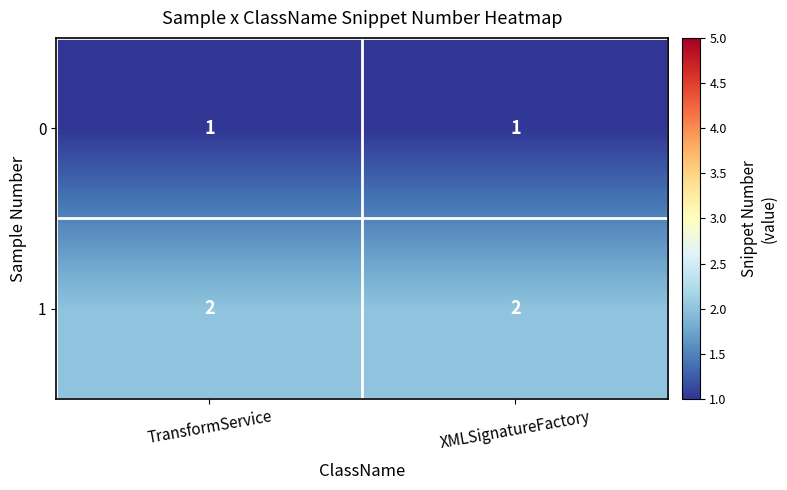

The 1 series shows 1 at XMLSignatureFactory. True or false?

False